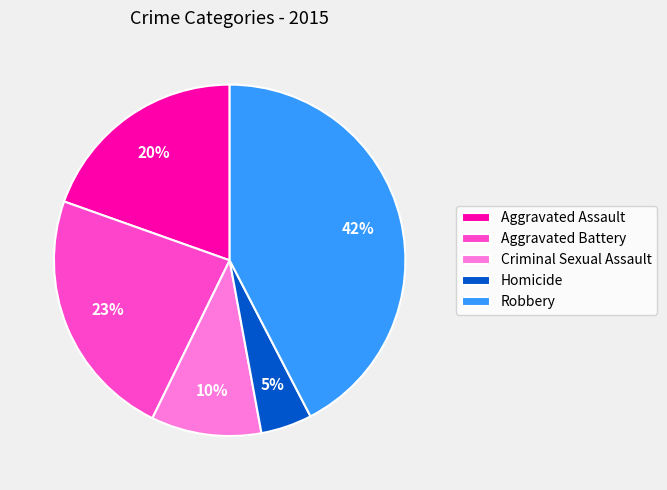

Is the sum of Aggravated Assault and Robbery greater than half?

Yes